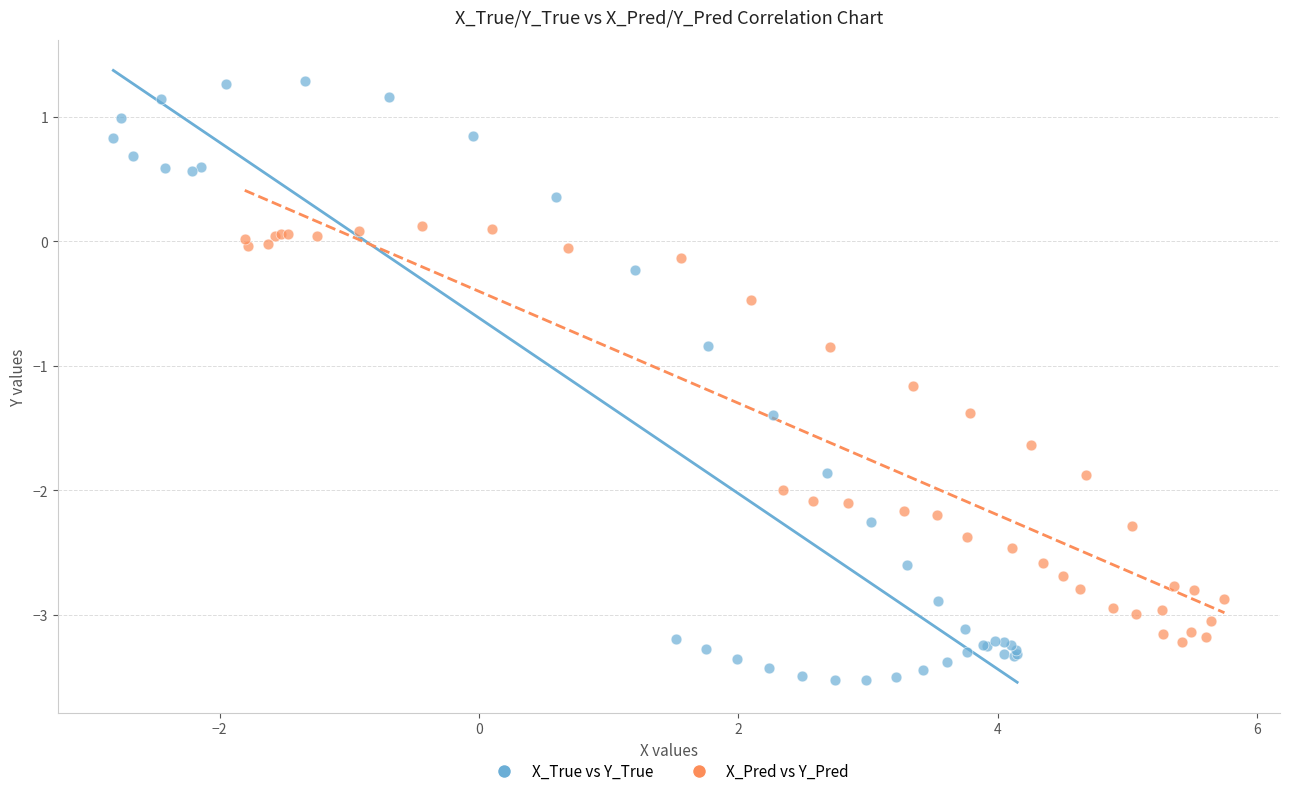

Which series has the largest Y range (max minus min)?

X_True vs Y_True